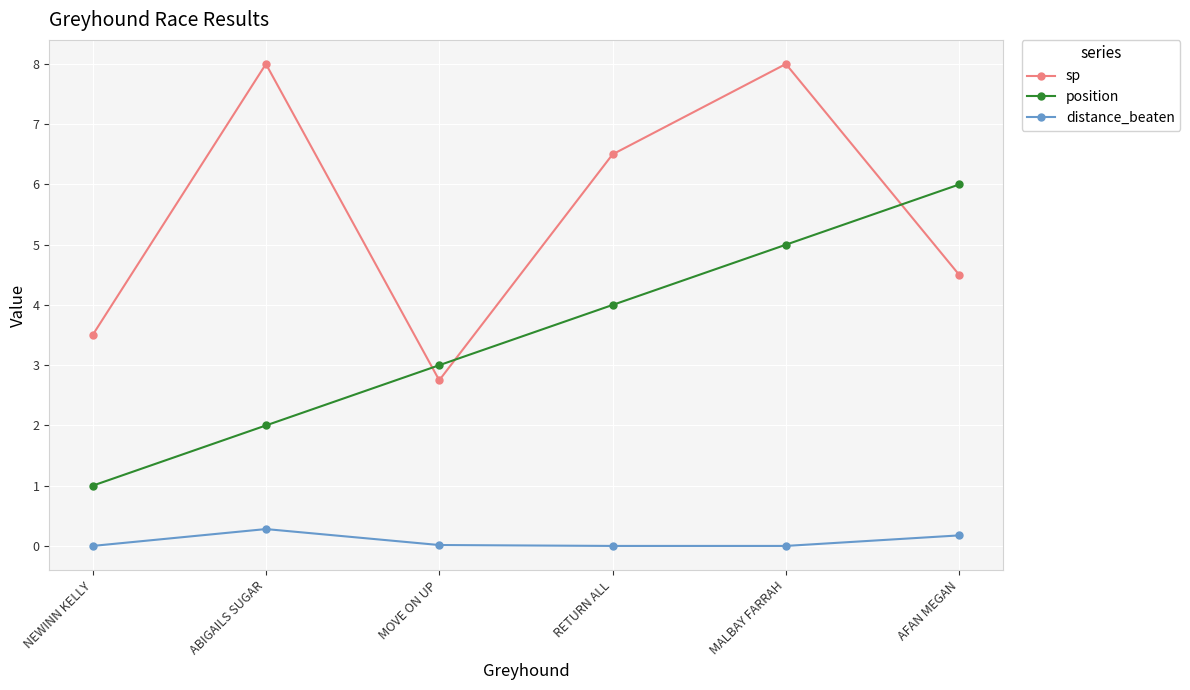

List the series in order of their peak value, lowest first.

distance_beaten, position, sp